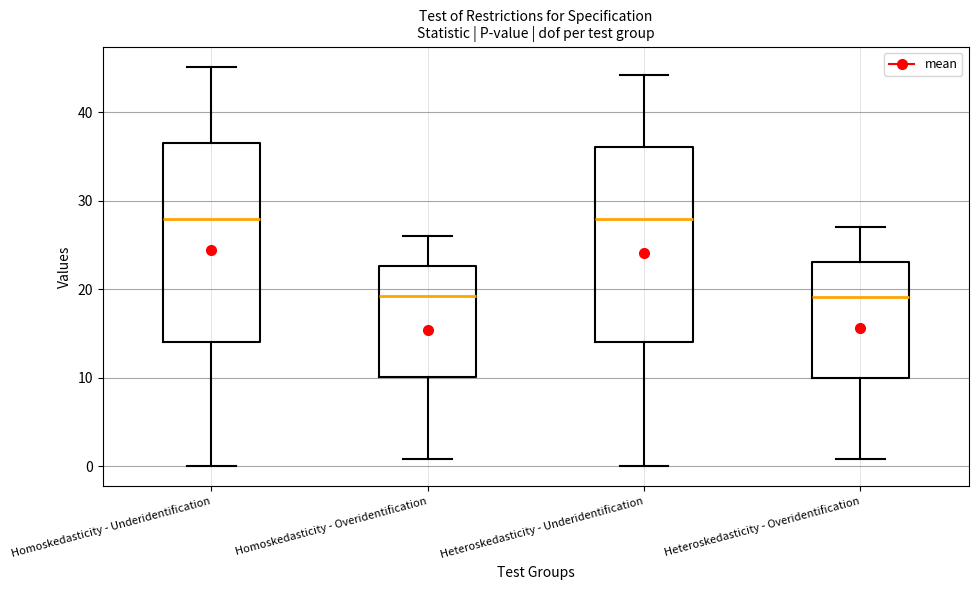

Reading left to right, transcribe this box plot: for each box, give where its median line is, the range the box spans, and where its two whiskers end, as read against the y-axis. The values are not printed on the chart, so give them approximately, as read against the axis.

Homoskedasticity - Underidentification: median 28, box 14 to 37, whiskers 0 to 45
Homoskedasticity - Overidentification: median 19, box 10 to 23, whiskers 1 to 26
Heteroskedasticity - Underidentification: median 28, box 14 to 36, whiskers 0 to 44
Heteroskedasticity - Overidentification: median 19, box 10 to 23, whiskers 1 to 27